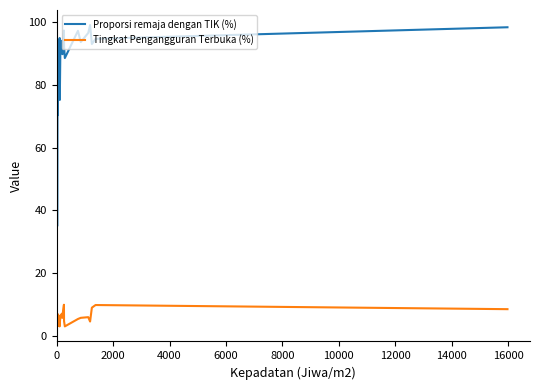

What is the lowest value of the Tingkat Pengangguran Terbuka (%) series?

3.0